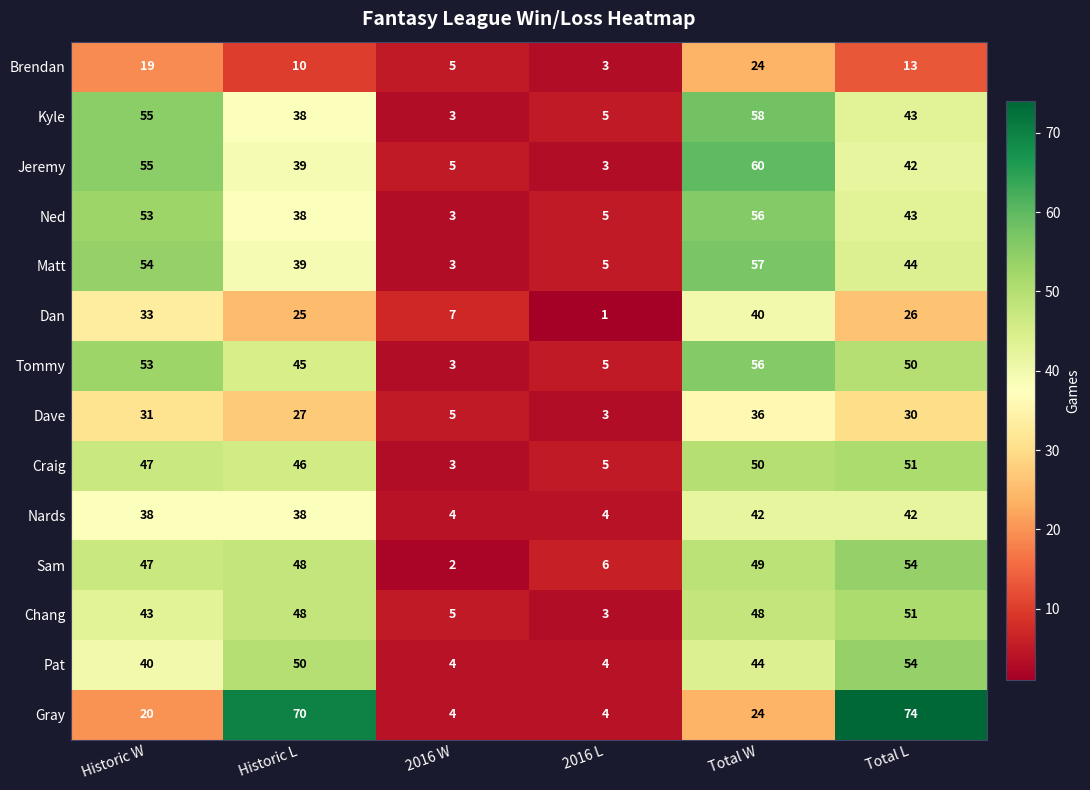

Which label corresponds to the smallest value in the chart?

2016 L